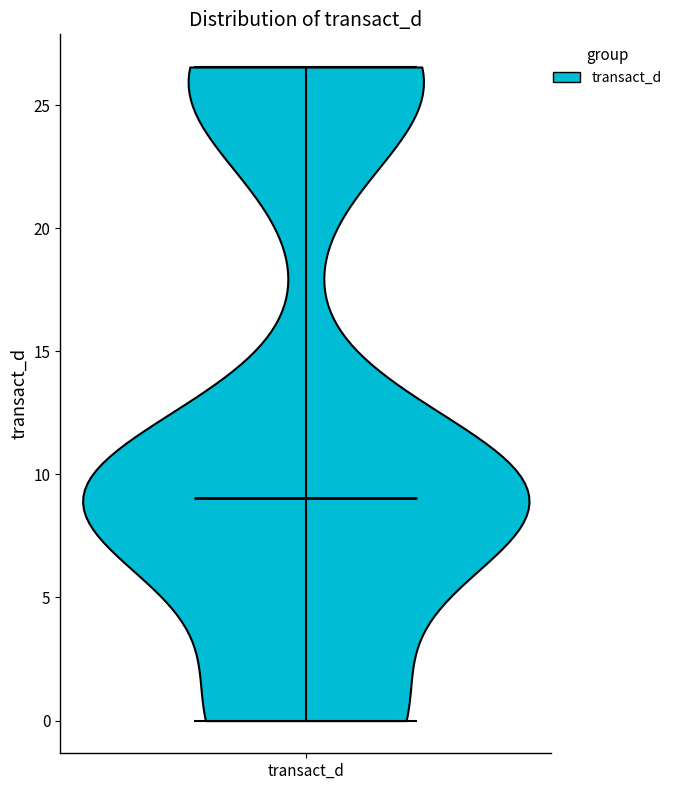

Where does the median line of the violin for transact_d sit on the y-axis? The values are not printed on the chart, so give them approximately, as read against the axis.

9.0